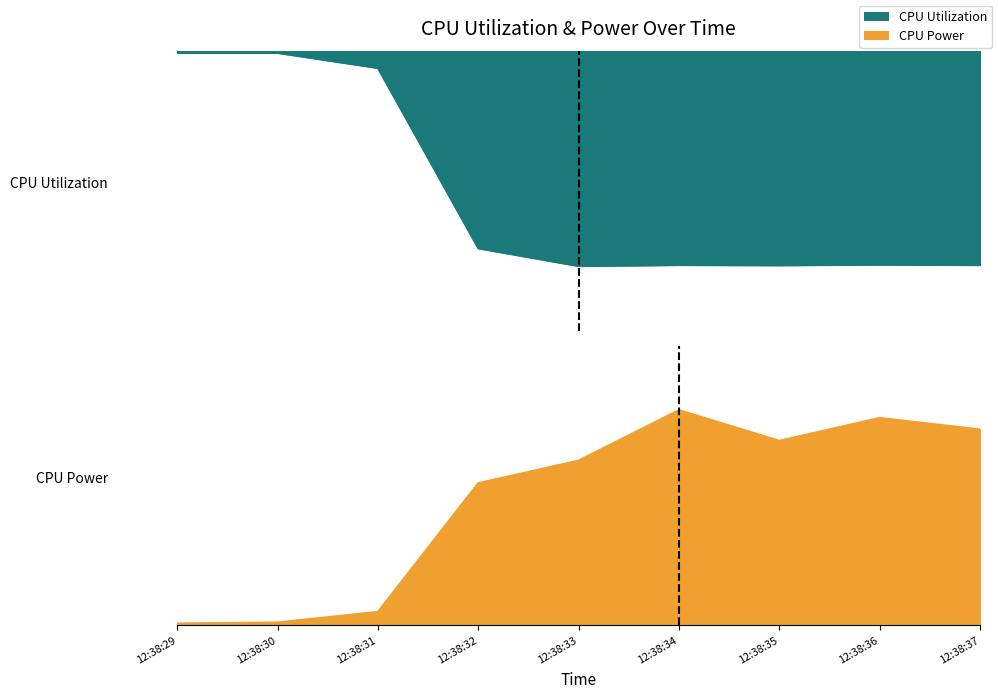

Which series changed the most between 12:38:29 and 12:38:33?

CPU Power